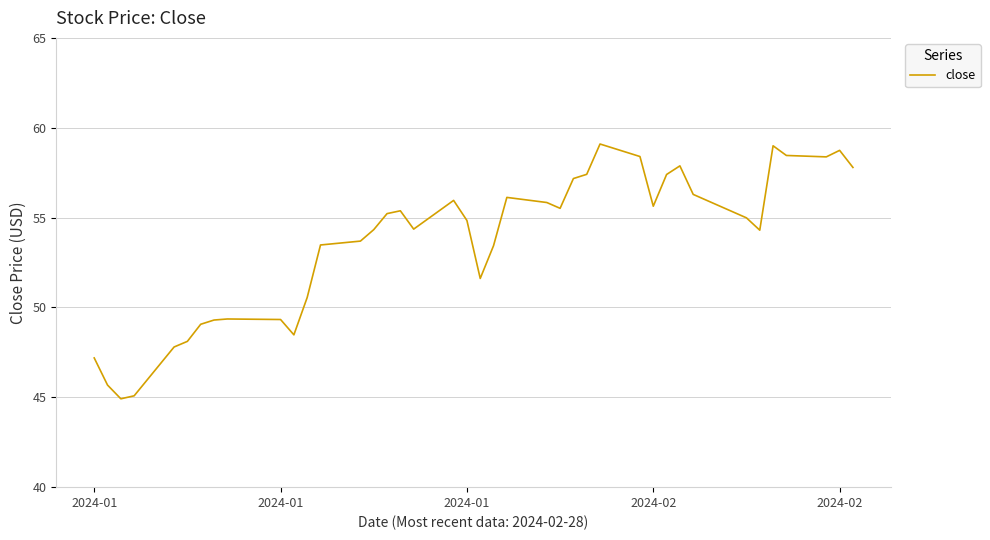

What is the greatest value displayed?

59.1